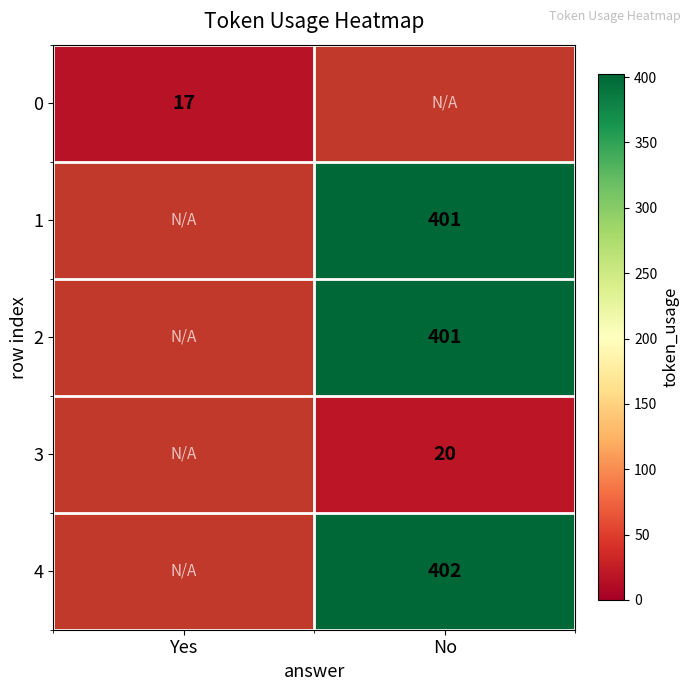

The 1 series shows 401 at No. True or false?

True